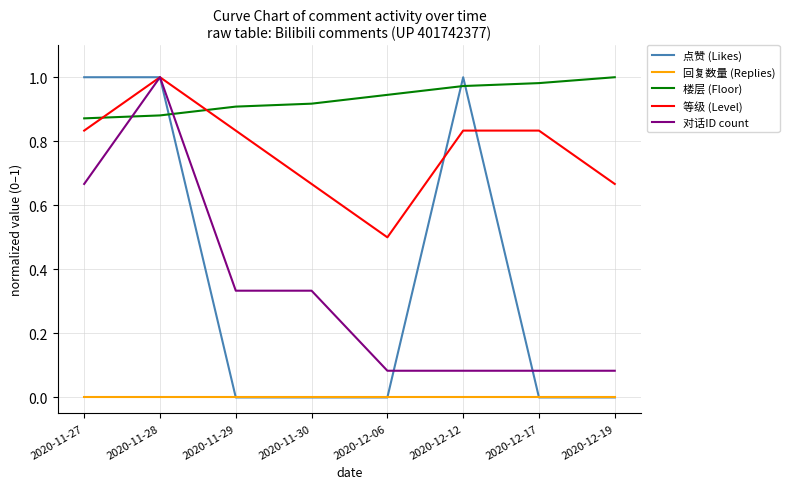

Which category has the highest value in the 对话ID count series?

2020-11-28